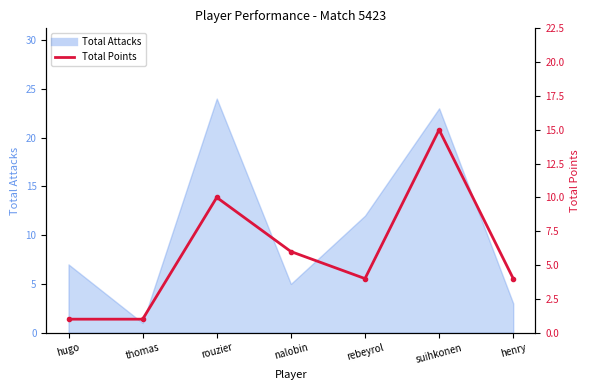

At which category does the data reach its first local peak?

rouzier